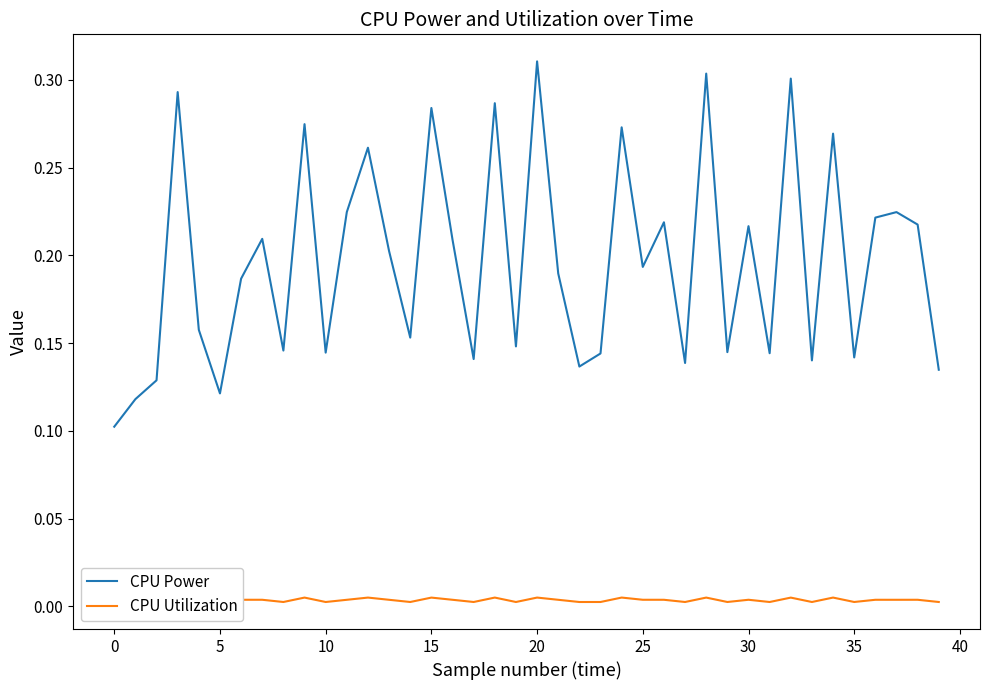

At how many categories does at least one series exceed 0?

40